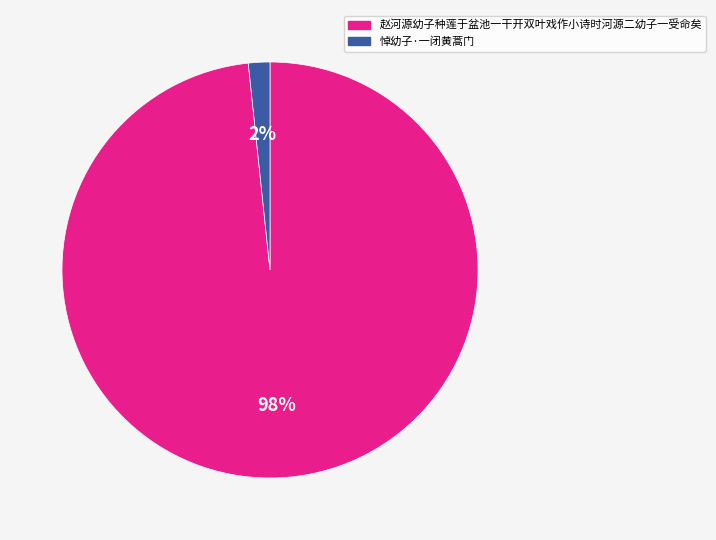

To the nearest percent, what is the combined percentage of 悼幼子·一闭黄蒿门 and 赵河源幼子种莲于盆池一干开双叶戏作小诗时河源二幼子一受命矣?

100%